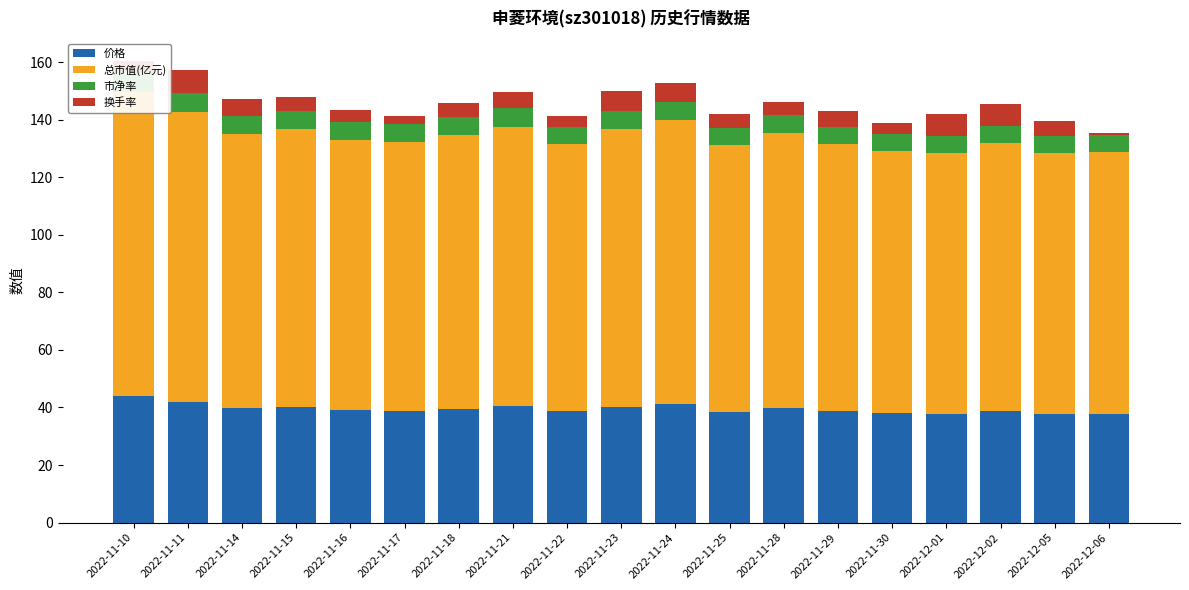

At how many categories does at least one series exceed 72?

19